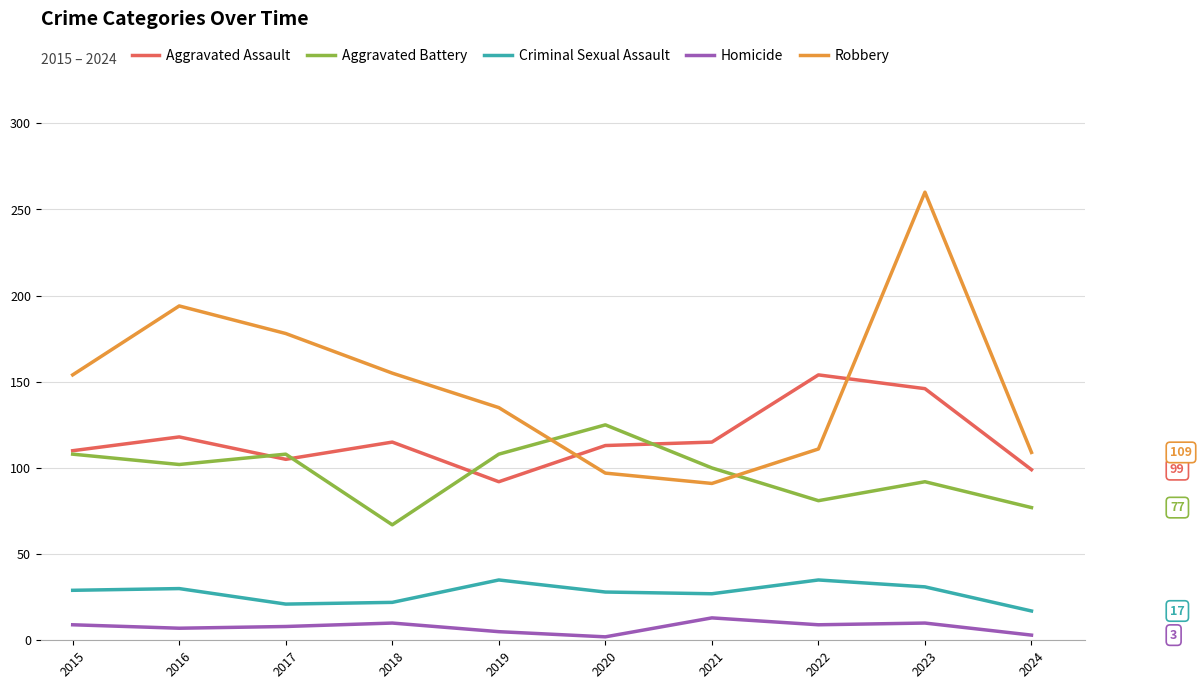

Which series changed the most between 2016 and 2018?

Robbery